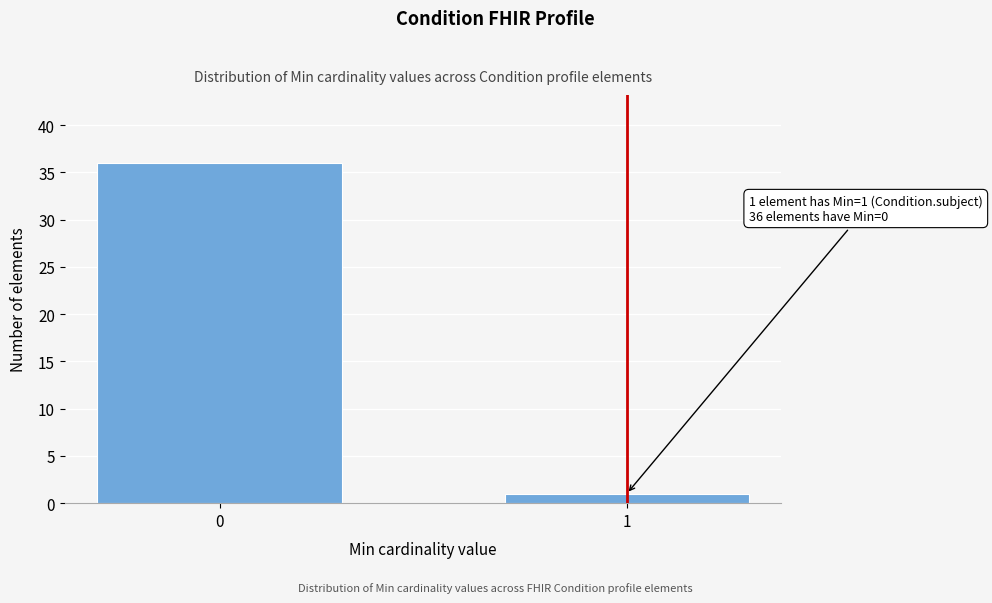

Reading right to left, extract all data points from this chart.

1=1	0=36